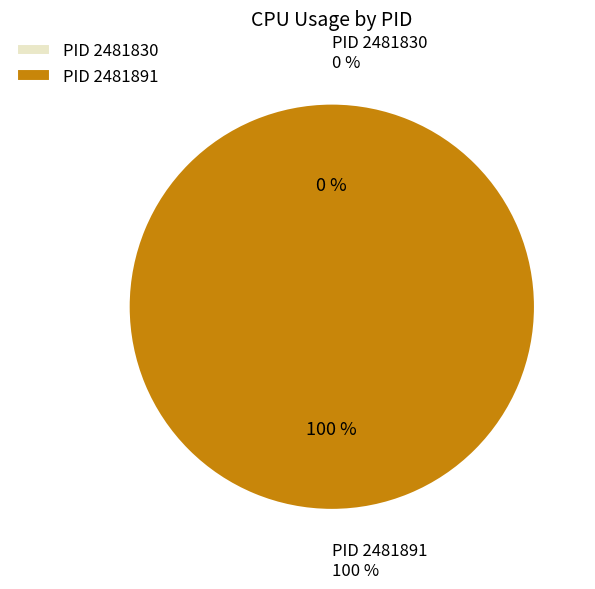

Is it true that 2481830 is 13% of the pie?

False